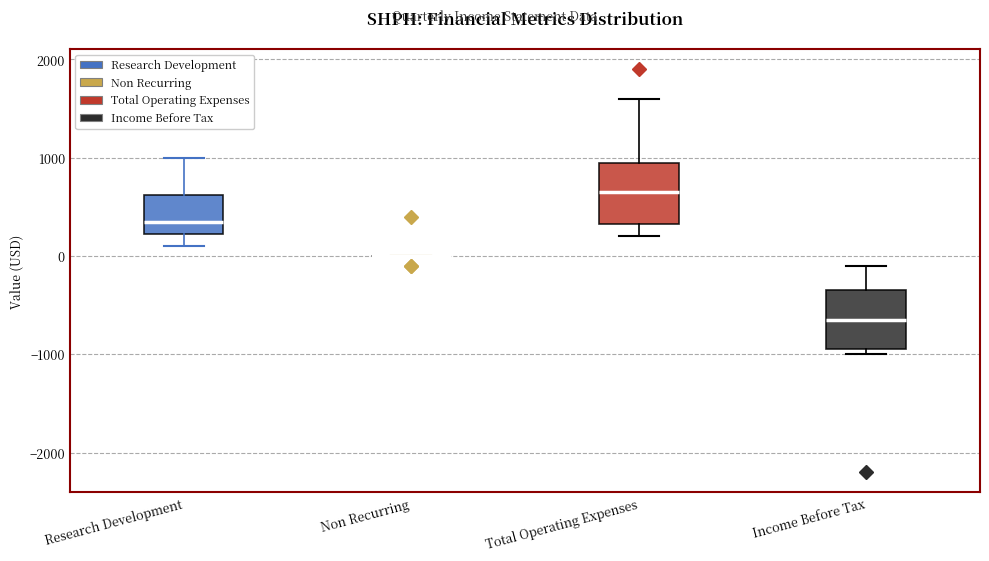

Reading left to right, read every box against the y-axis: the position of its median line, the range the box covers, and the ends of its whiskers. The values are not printed on the chart, so give them approximately, as read against the axis.

Research Development: median 400, box 200 to 600, whiskers 100 to 1000
Non Recurring: box collapsed to a line at 0, whiskers 0 to 0
Total Operating Expenses: median 700, box 300 to 1000, whiskers 200 to 1600
Income Before Tax: median -600, box -900 to -300, whiskers -1000 to -100